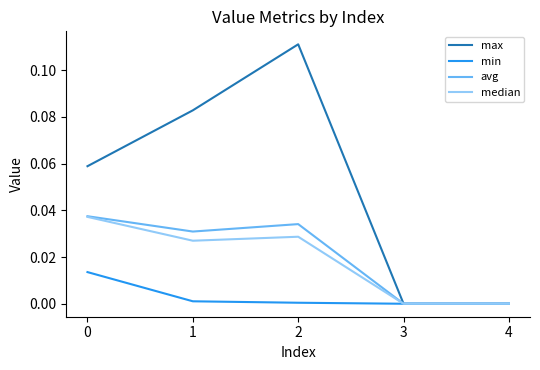

Is the value of median at 4 greater than the value of max at 1?

No